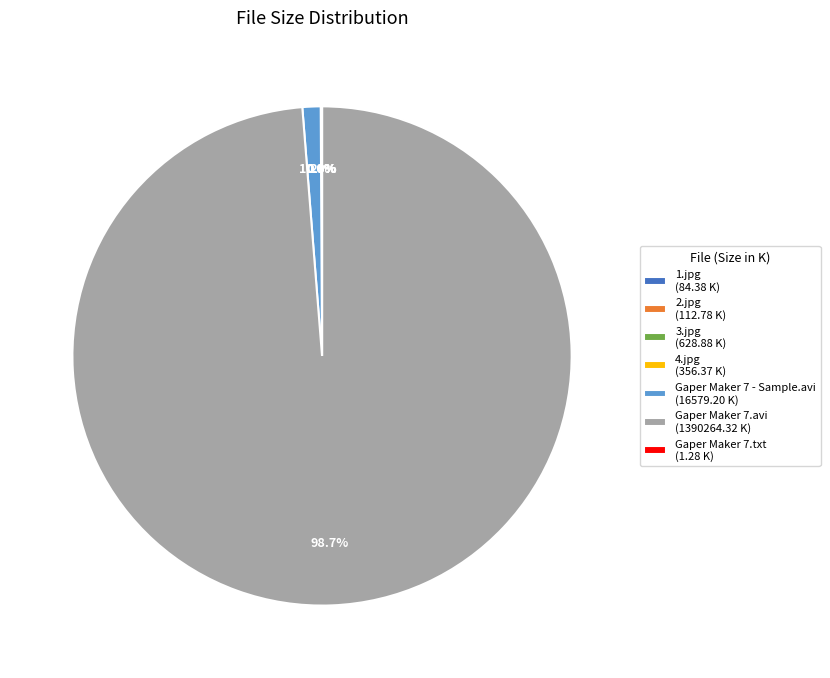

Combined, do Gaper Maker 7 - Sample.avi (16579.20 K) and Gaper Maker 7.avi (1390264.32 K) account for over 50%?

Yes